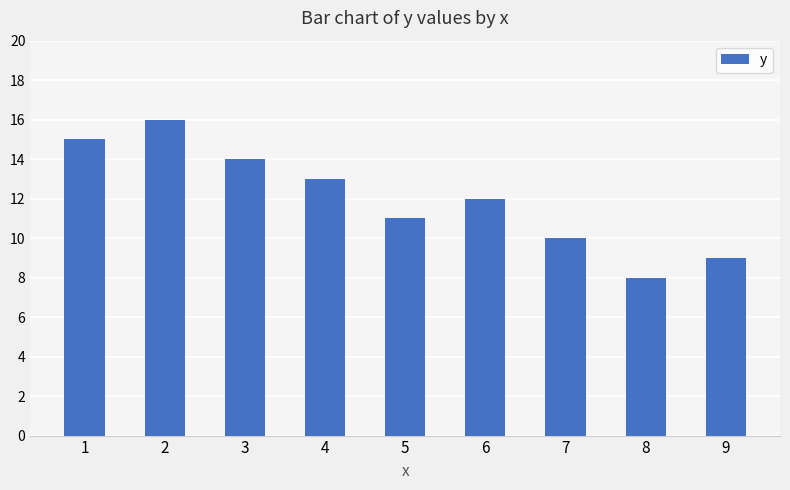

Rank the categories by value from highest to lowest.

2, 1, 3, 4, 6, 5, 7, 9, 8